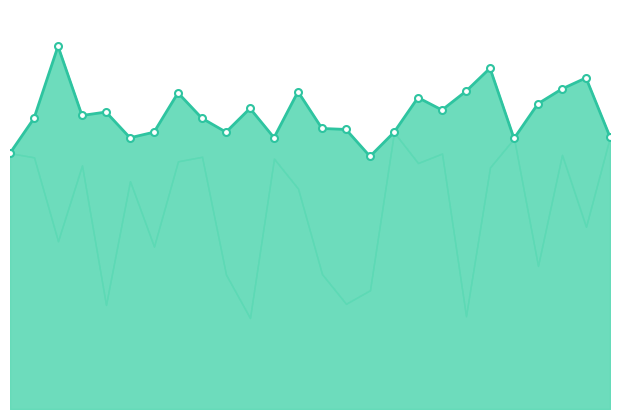

Does the chart have visible grid lines?

No